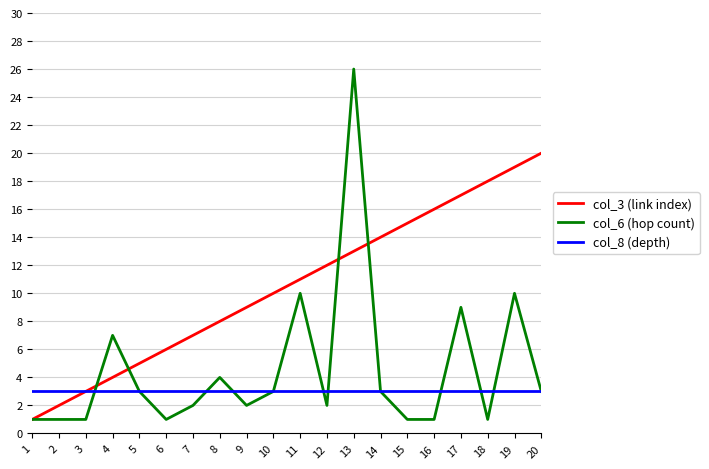

Rank the series by their maximum value, from highest to lowest.

col_6 (hop count), col_3 (link index), col_8 (depth)